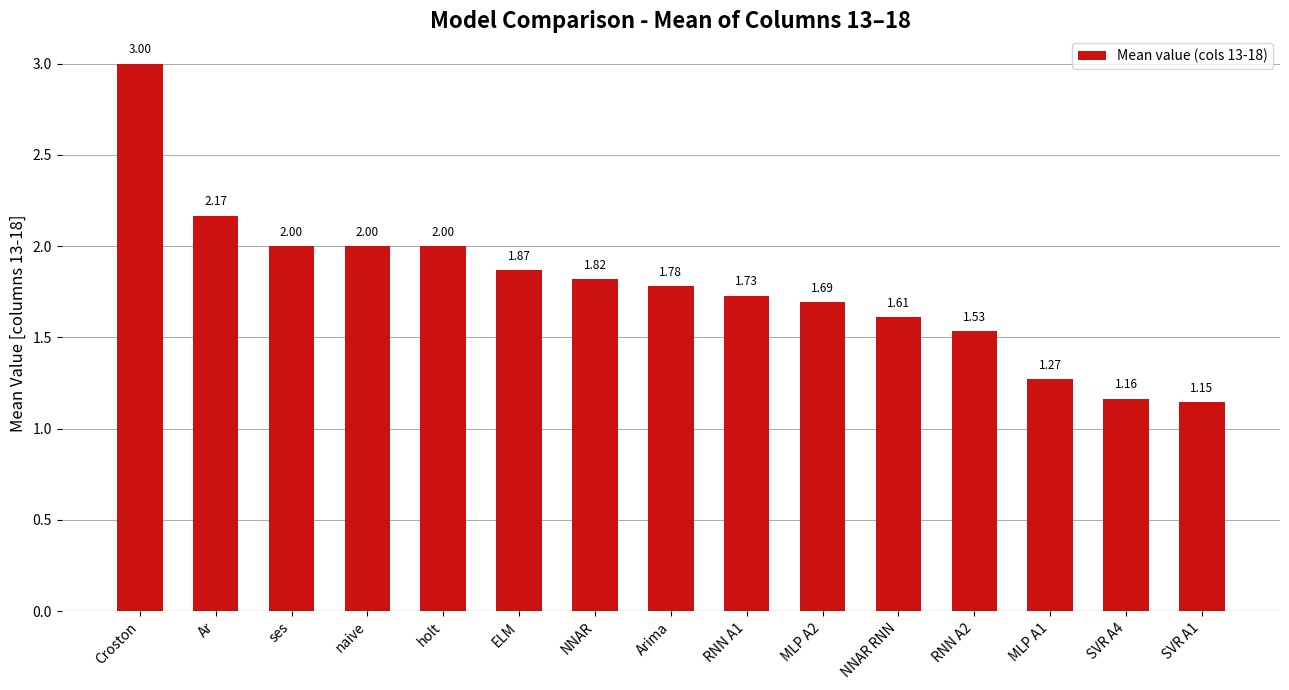

What is the label of the 10th bar from the right?

ELM